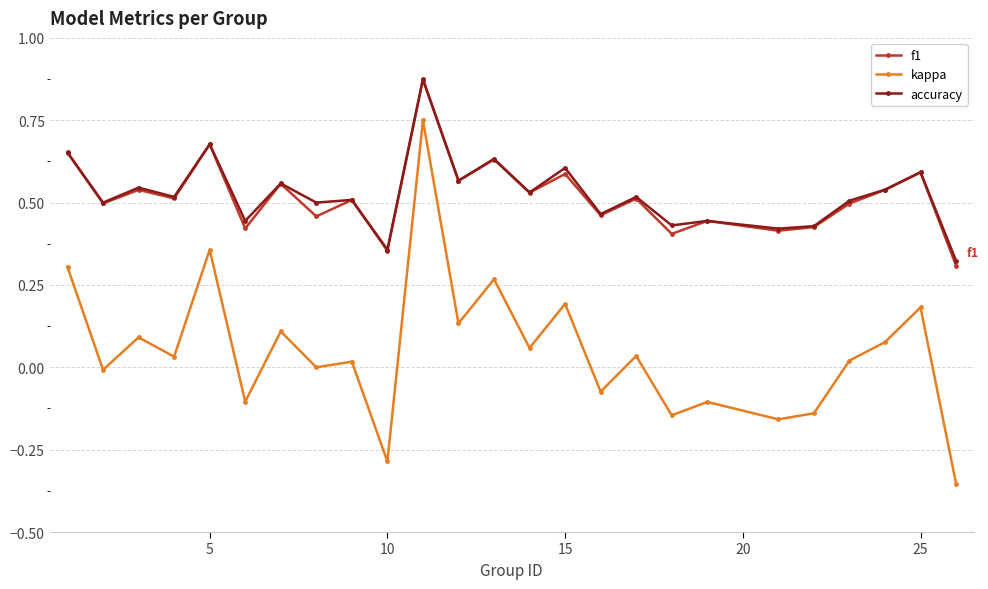

Which series has the largest range (max minus min)?

kappa